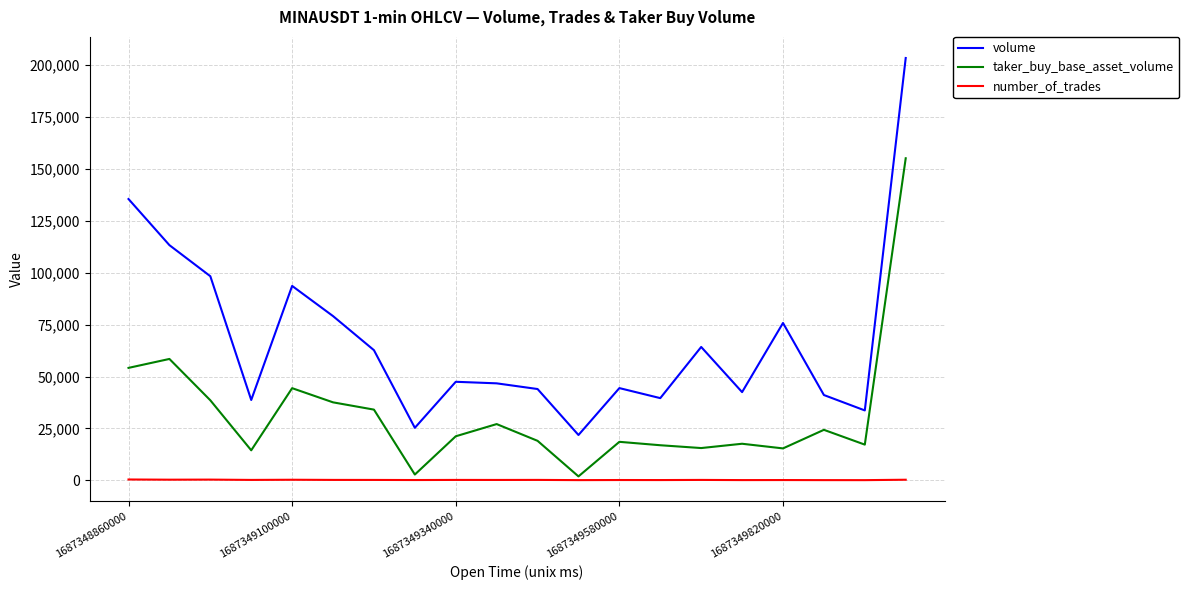

True or false: taker_buy_base_asset_volume and volume cross at least once.

False